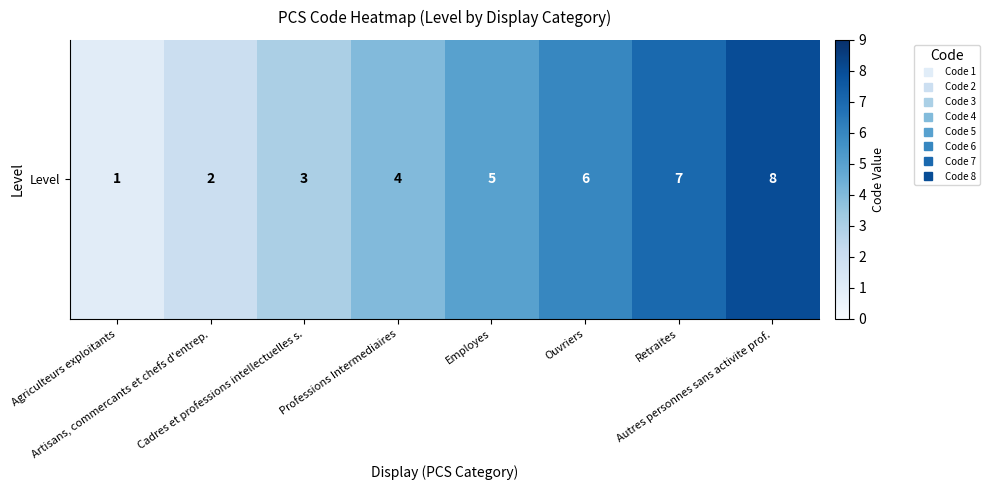

How many values are below 5?

4